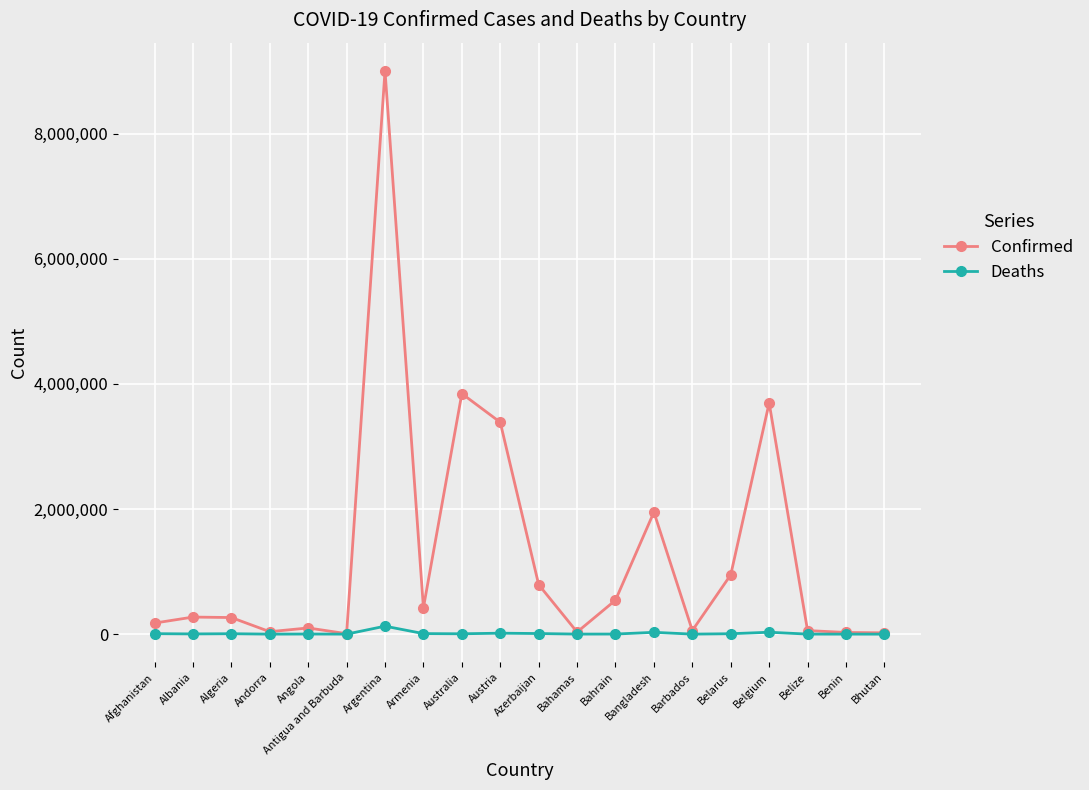

The value of Confirmed at Austria is 5624755. True or false?

False